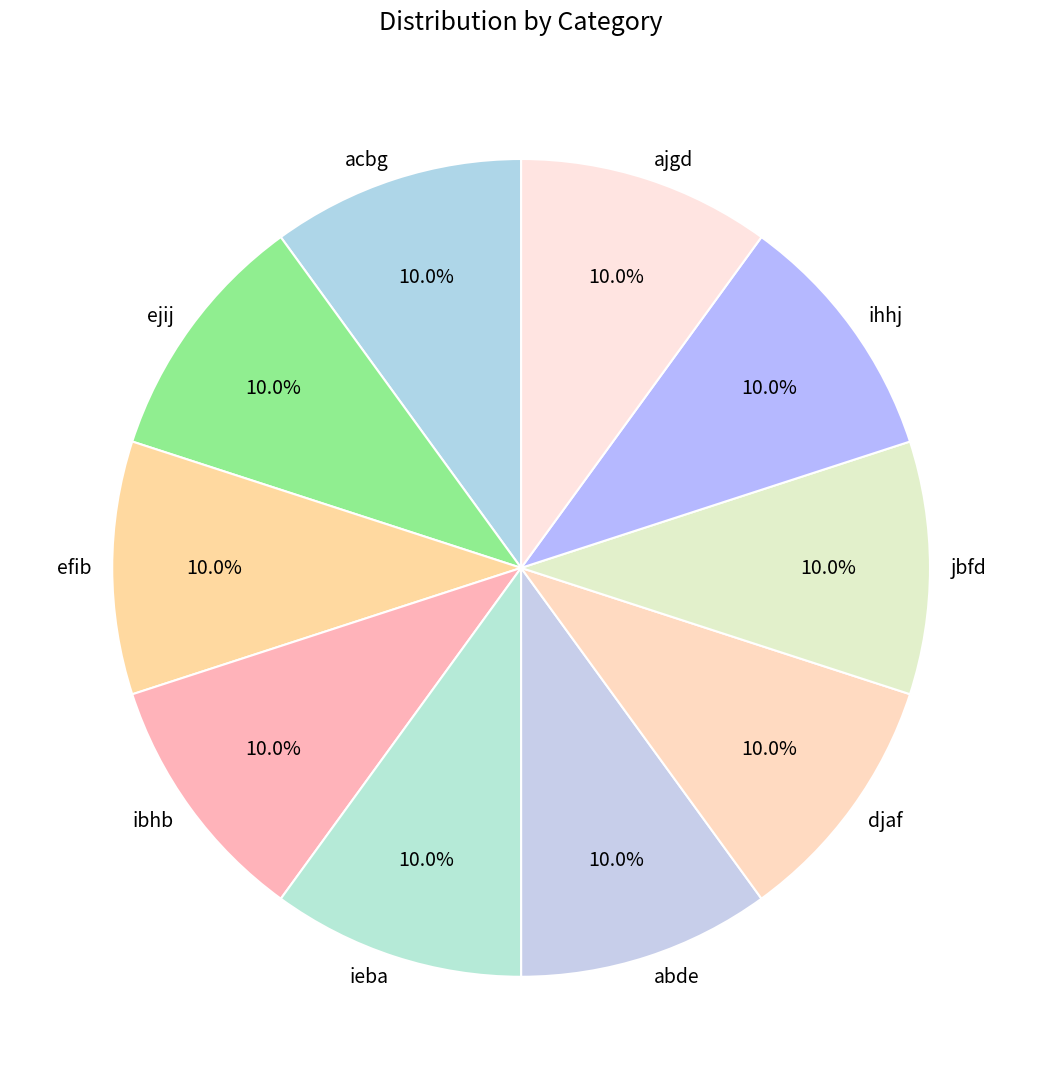

What percentage is the acbg slice, to the nearest percent?

10%